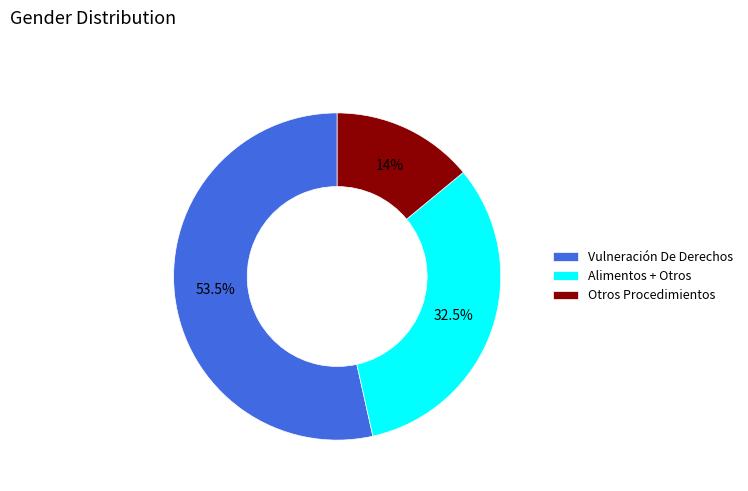

Does Vulneración De Derechos represent more than half of the total?

Yes